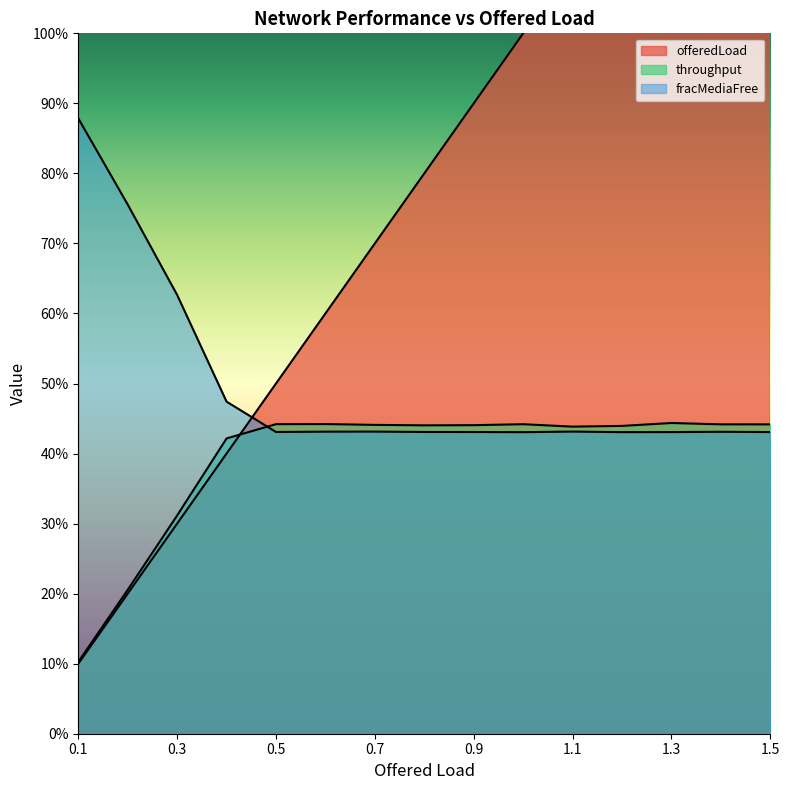

At which category is the sum across all series the highest?

1.5